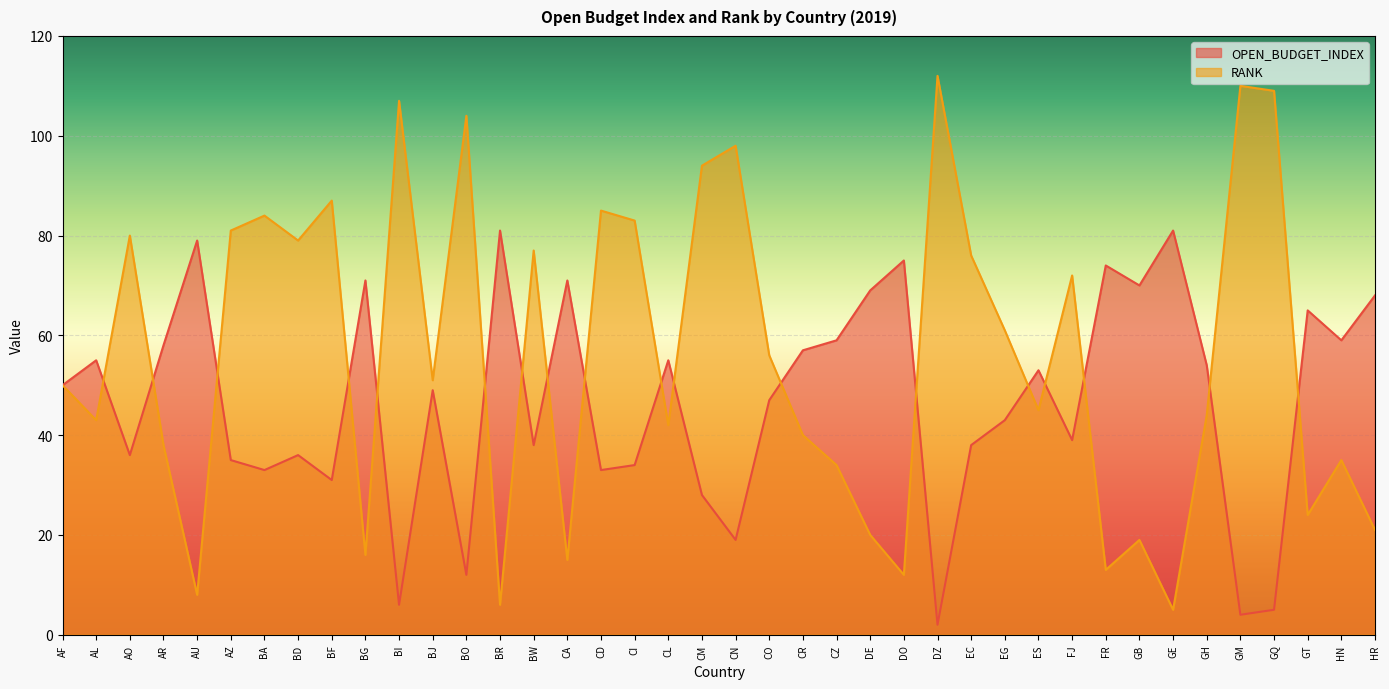

What is the spread (max minus min) of values at BJ?

2